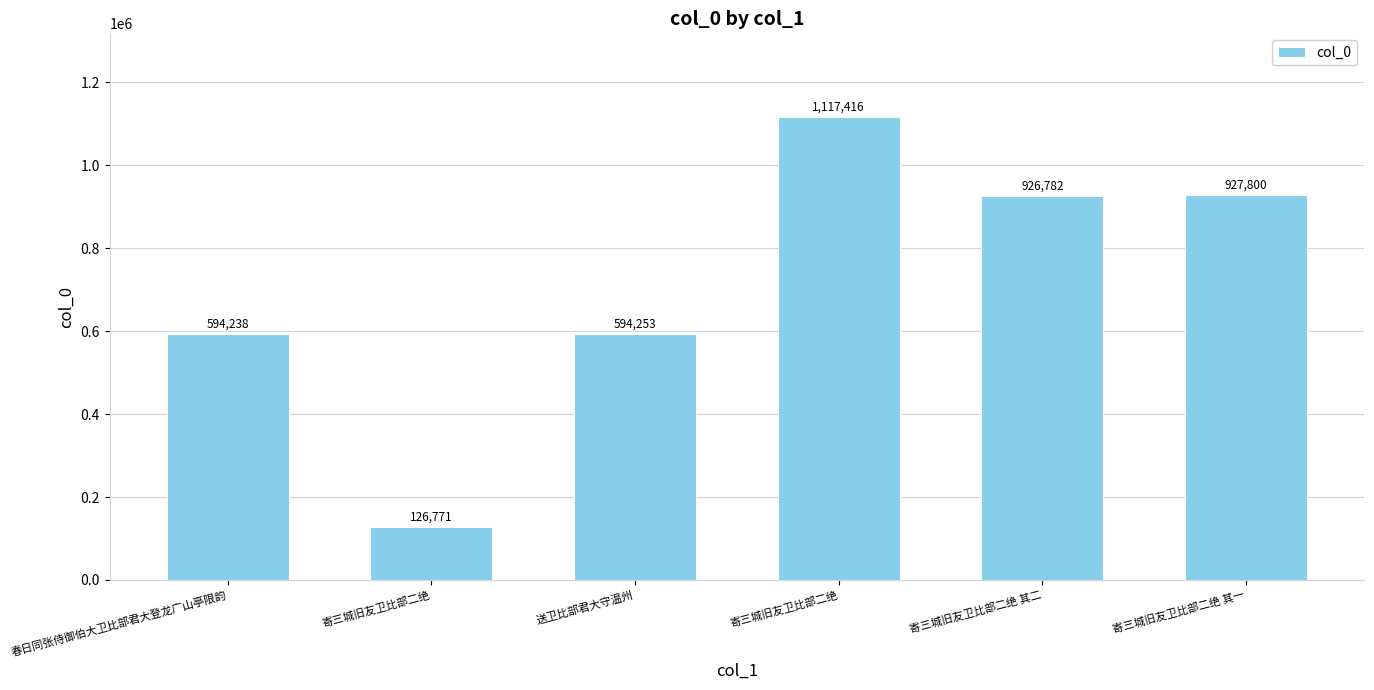

Does the chart contain any negative values?

No